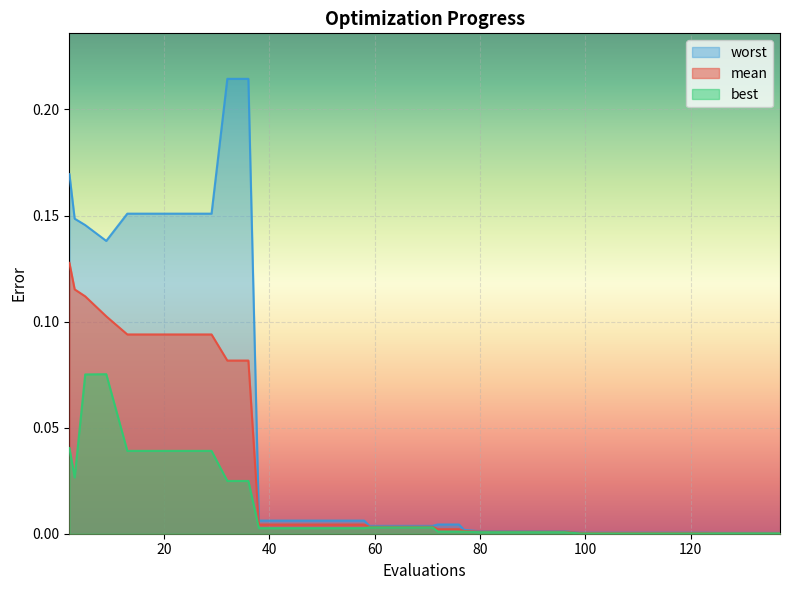

At how many categories does at least one series exceed 0?

40